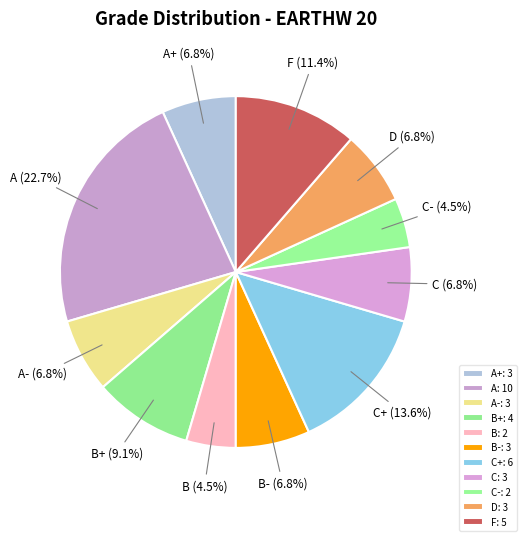

What percentage is NOT represented by A+?

93.2%